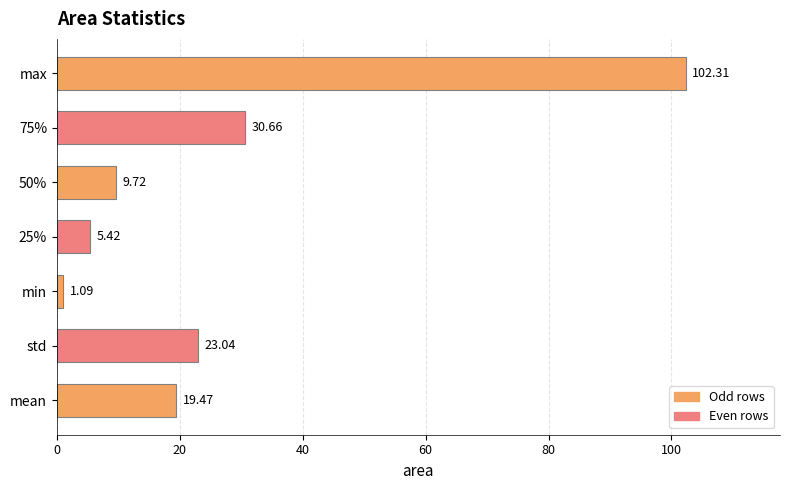

Which has a higher value, 50% or min?

50%